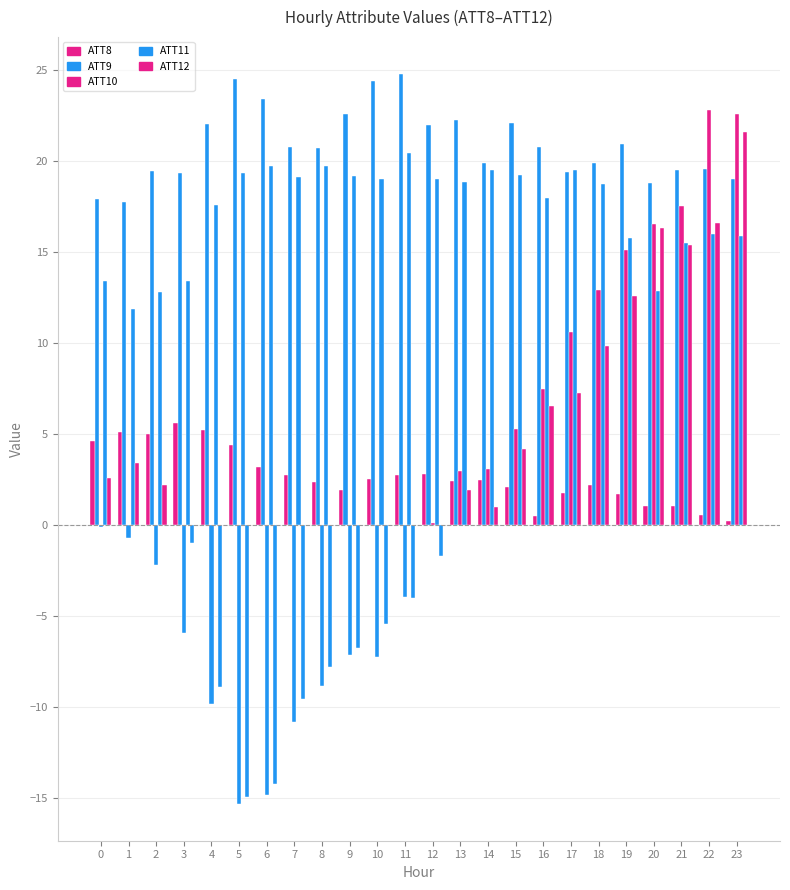

Reading left to right, what are all the values shown in this chart?

ATT8: 0=4.6	1=5.1	2=5.0	3=5.6	4=5.2	5=4.4	6=3.2	7=2.8	8=2.4	9=1.9	10=2.5	11=2.7	12=2.8	13=2.4	14=2.5	15=2.1	16=0.5	17=1.7	18=2.2	19=1.7	20=1.0	21=1.1	22=0.6	23=0.2
ATT9: 0=17.9	1=17.8	2=19.4	3=19.4	4=22.0	5=24.5	6=23.4	7=20.8	8=20.7	9=22.6	10=24.4	11=24.8	12=22.0	13=22.3	14=19.9	15=22.1	16=20.8	17=19.4	18=19.9	19=20.9	20=18.8	21=19.5	22=19.6	23=19.0
ATT10: 0=-0.1	1=-0.7	2=-2.2	3=-6.0	4=-9.8	5=-15.4	6=-14.8	7=-10.8	8=-8.9	9=-7.2	10=-7.3	11=-3.9	12=0.1	13=3.0	14=3.1	15=5.3	16=7.5	17=10.6	18=12.9	19=15.1	20=16.5	21=17.5	22=22.8	23=22.6
ATT11: 0=13.4	1=11.9	2=12.8	3=13.4	4=17.6	5=19.3	6=19.8	7=19.1	8=19.7	9=19.2	10=19.0	11=20.5	12=19.0	13=18.9	14=19.5	15=19.2	16=18.0	17=19.5	18=18.7	19=15.8	20=12.9	21=15.5	22=16.0	23=15.9
ATT12: 0=2.6	1=3.4	2=2.2	3=-1.0	4=-8.9	5=-15.0	6=-14.2	7=-9.5	8=-7.8	9=-6.8	10=-5.5	11=-4.0	12=-1.7	13=1.9	14=1.0	15=4.2	16=6.6	17=7.2	18=9.8	19=12.6	20=16.3	21=15.4	22=16.6	23=21.6